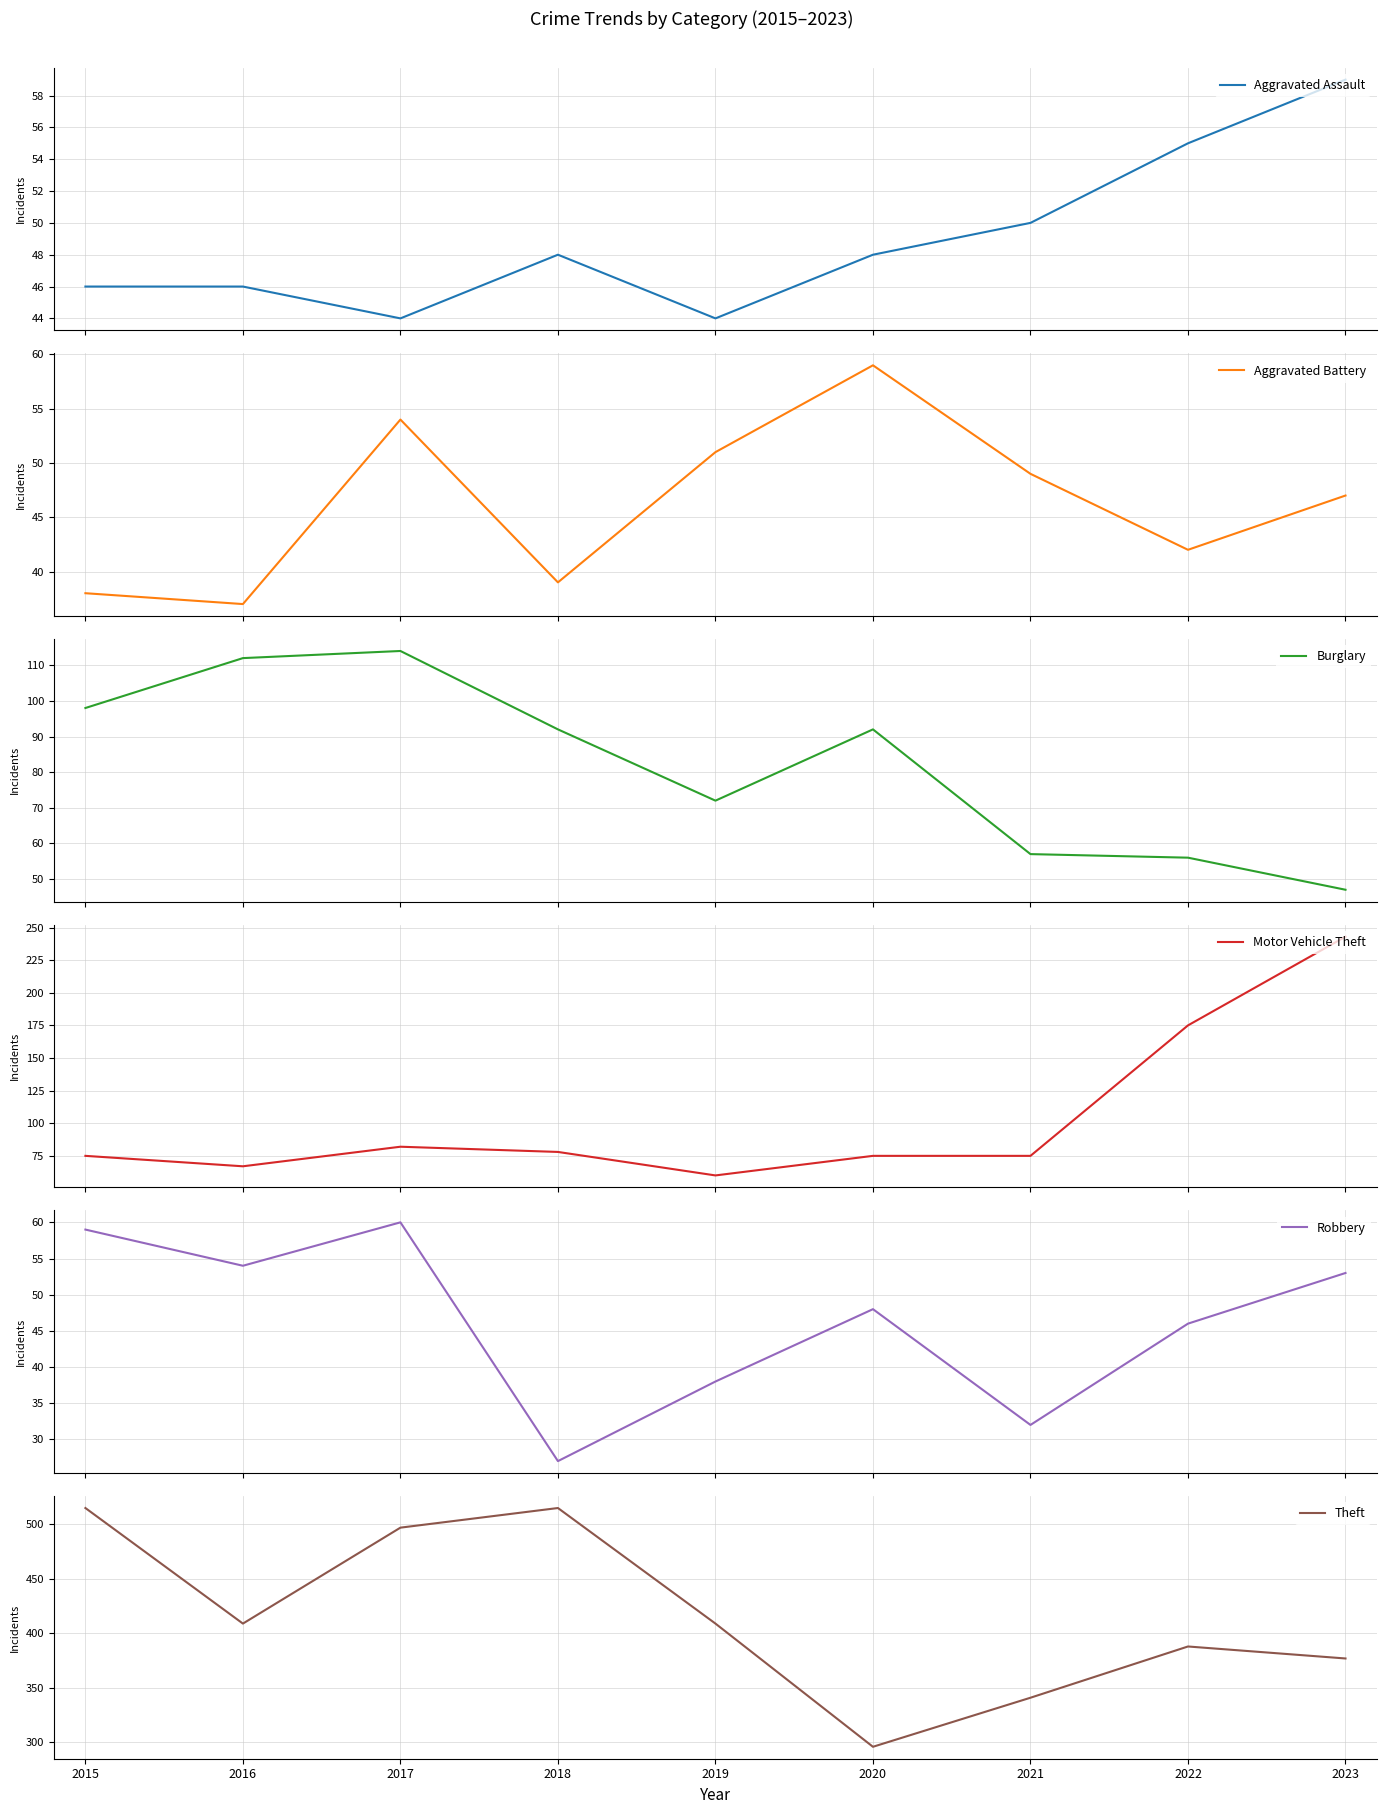

Which has a higher value, 2018 or 2021?

2021